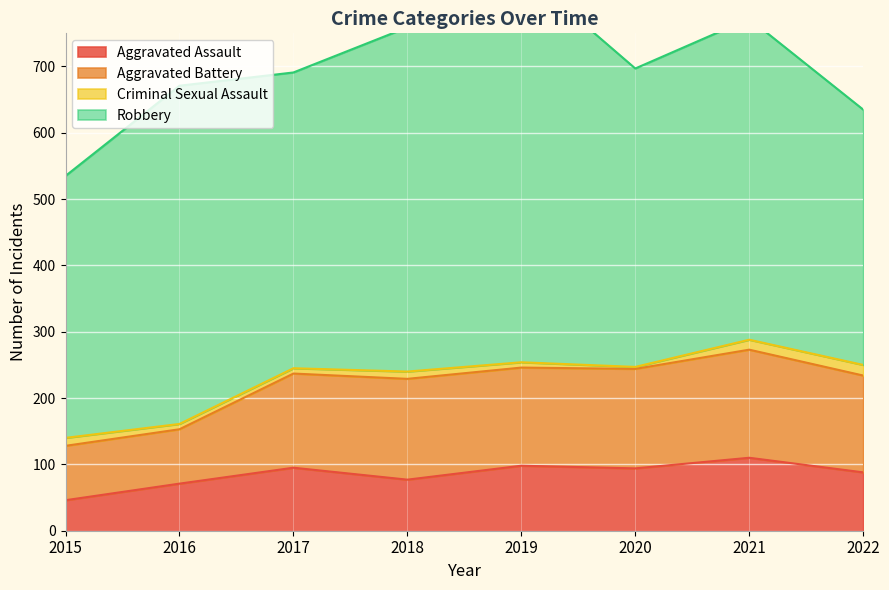

The value of Criminal Sexual Assault at 2019 is 12. True or false?

False